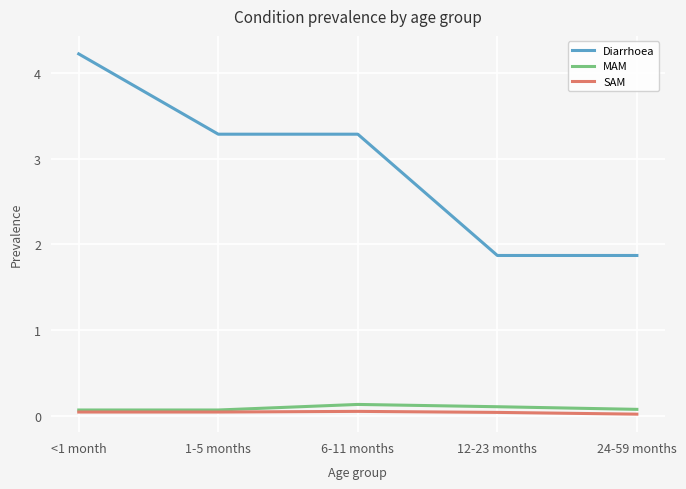

At which category is the sum across all series the highest?

<1 month